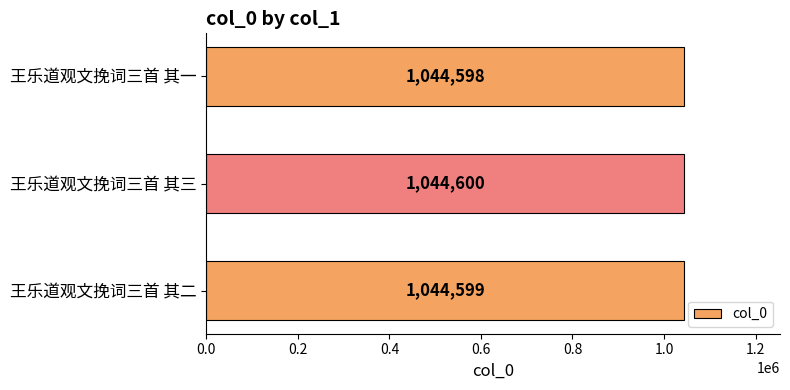

Are the bars grouped side by side (vs. stacked)?

No